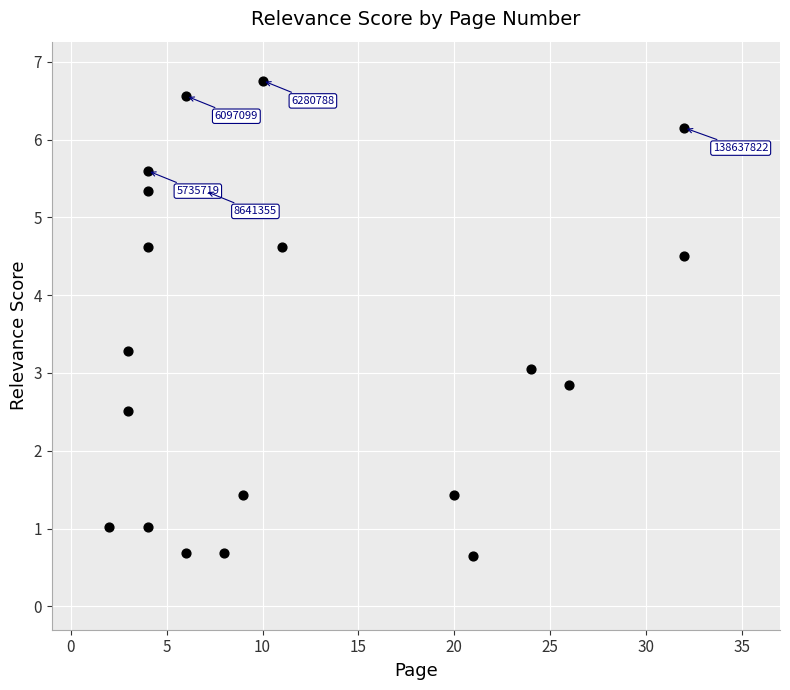

What is the range of Y values (max minus min)?

6.1